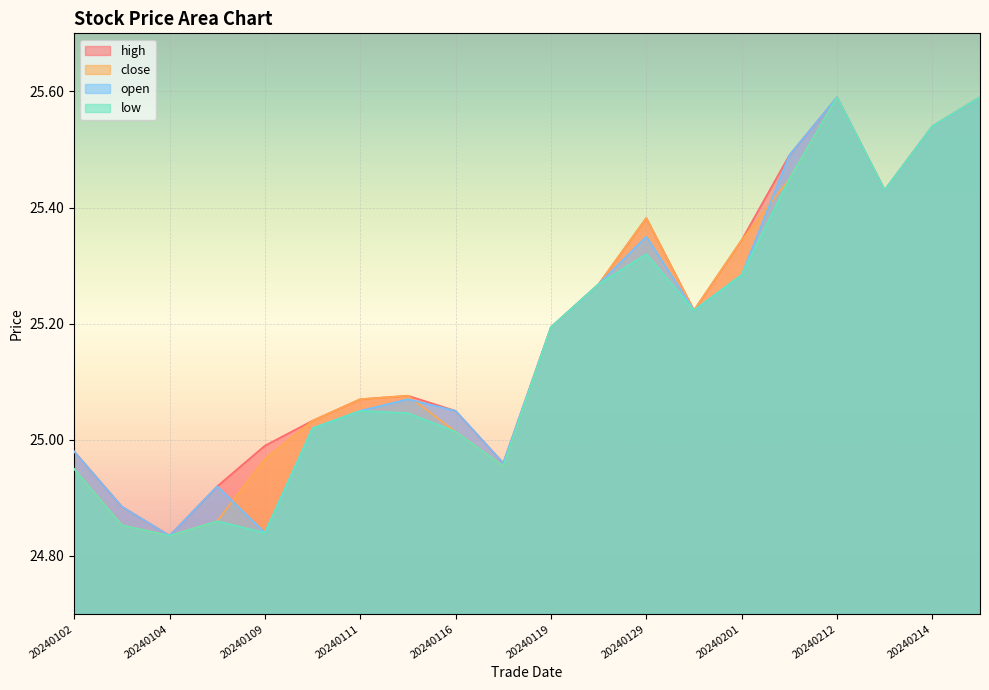

Is it true that close equals 25.5 at 20240214?

True